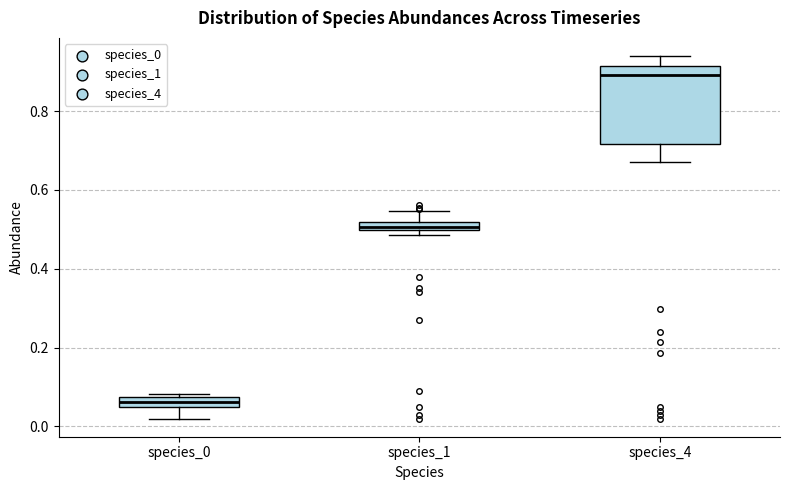

Which box is the tallest, from its lower edge to its upper edge?

species_4